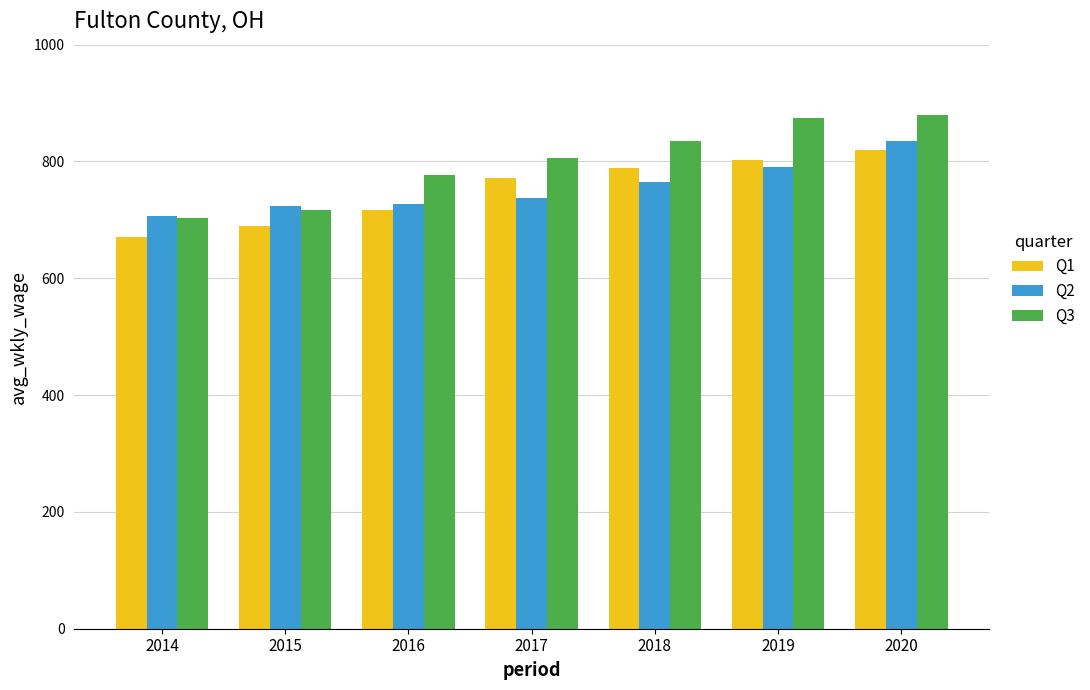

How many bars are there in total?

21